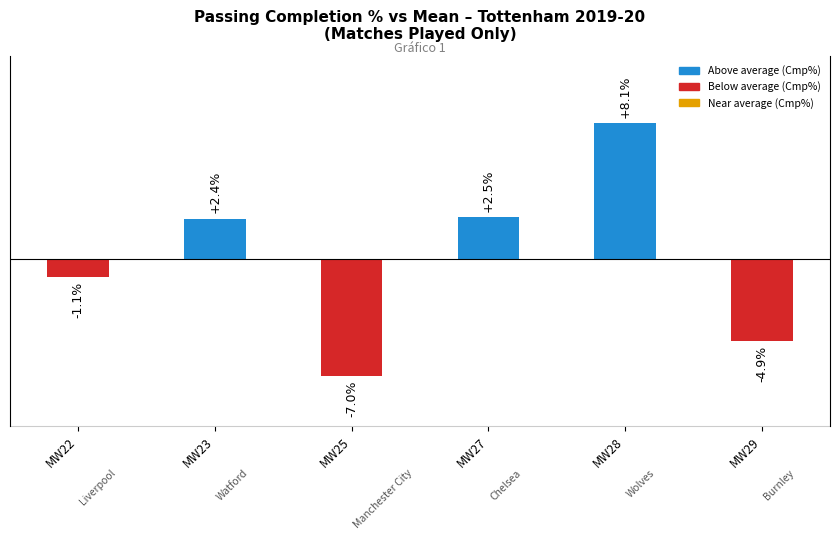

Reading left to right, list all the values displayed in this chart.

-1.1	2.4	-7.0	2.5	8.1	-4.9